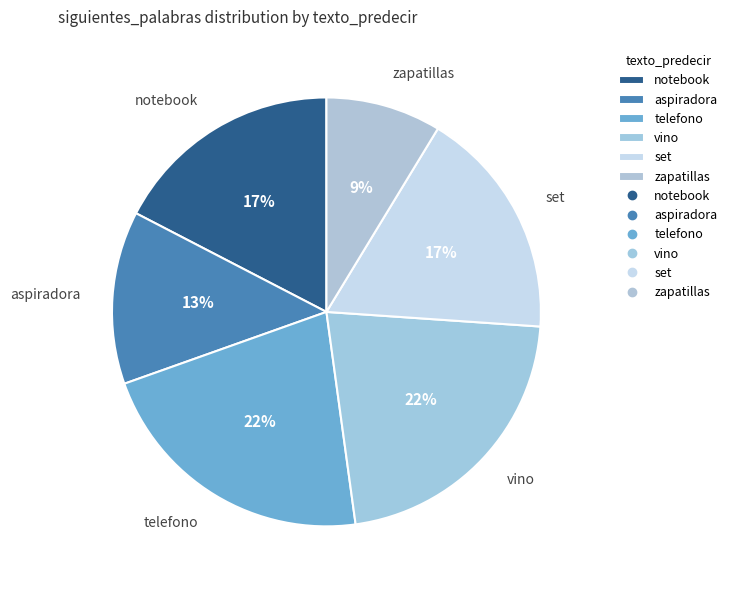

Is the sum of telefono and vino greater than half?

No